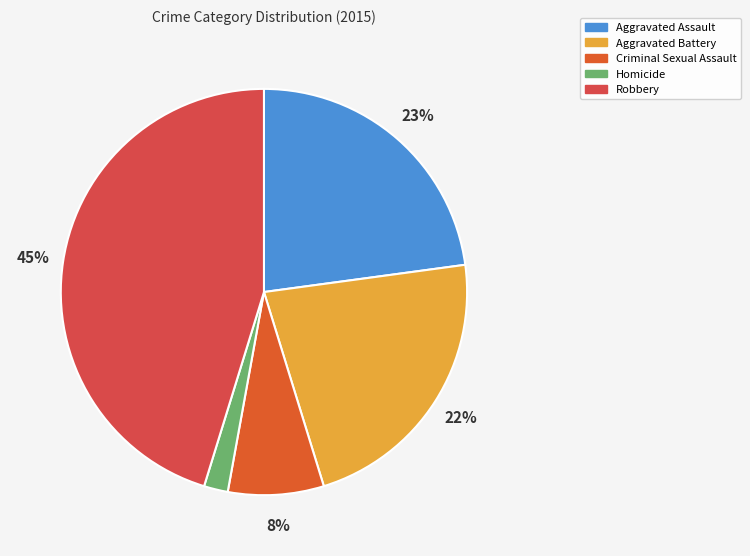

To the nearest percent, what is the combined percentage of Criminal Sexual Assault and Aggravated Assault?

30%